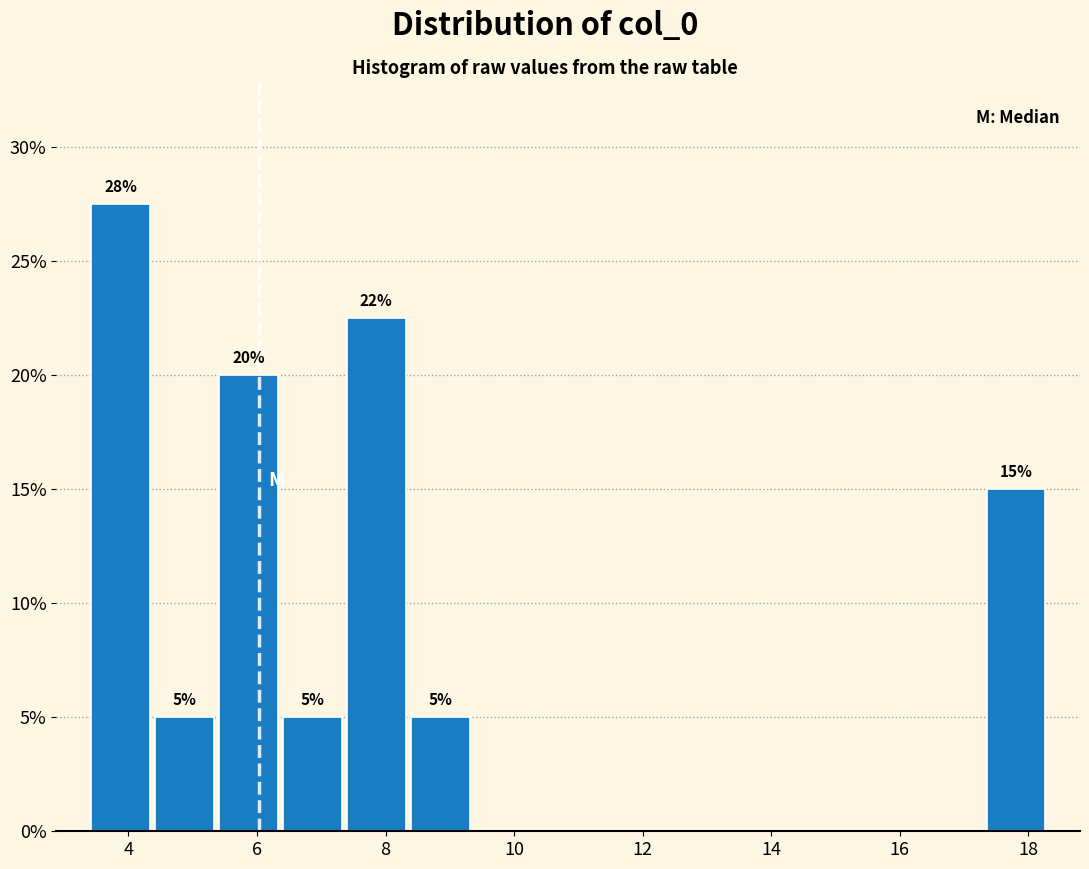

Which range on the x-axis has the tallest bar?

3.4 to 4.4